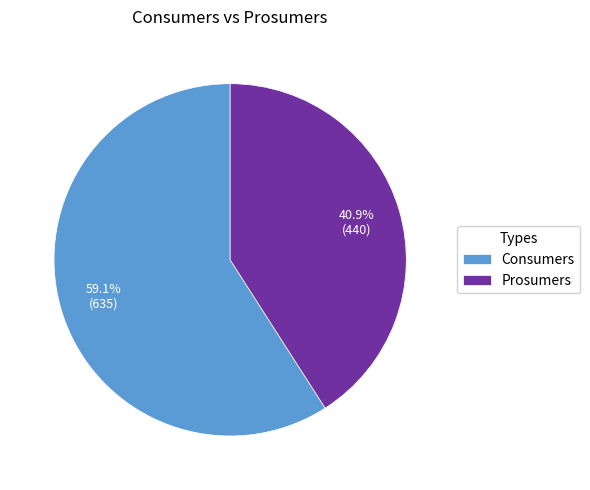

Which category has the smallest portion of the pie?

Prosumers